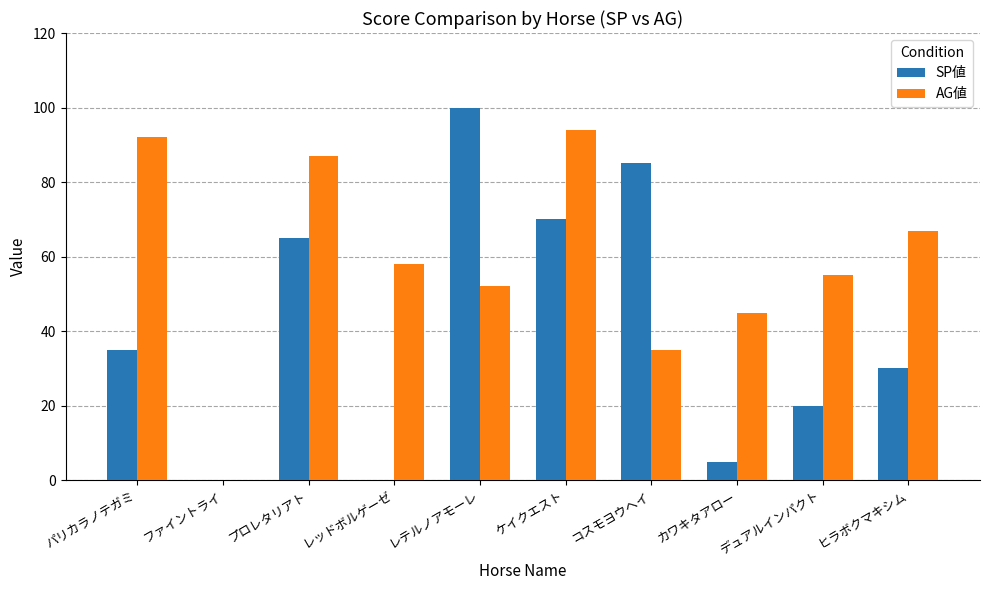

What is the difference between the SP値 values at パリカラノテガミ and ファイントライ?

35